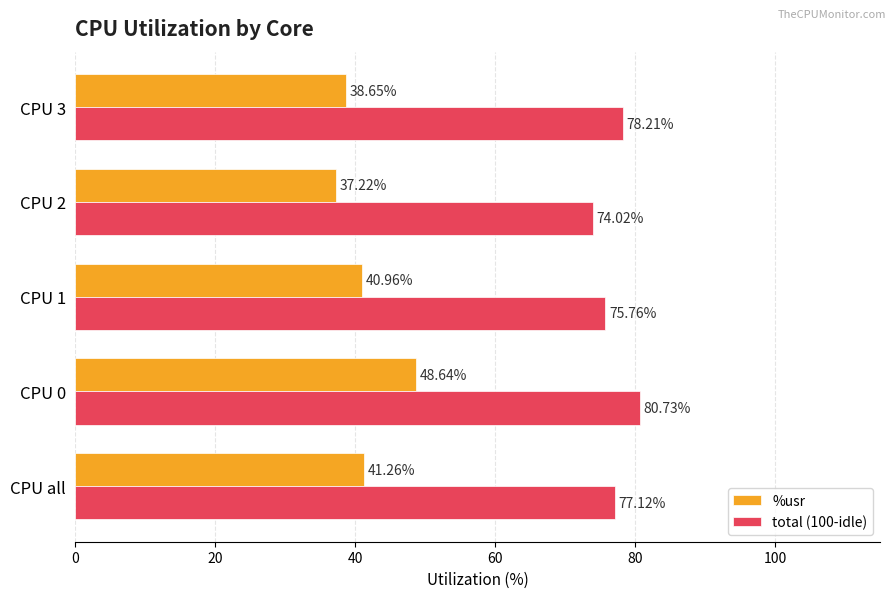

List the labels in order of total (100-idle) value, smallest first.

CPU 2, CPU 1, CPU all, CPU 3, CPU 0